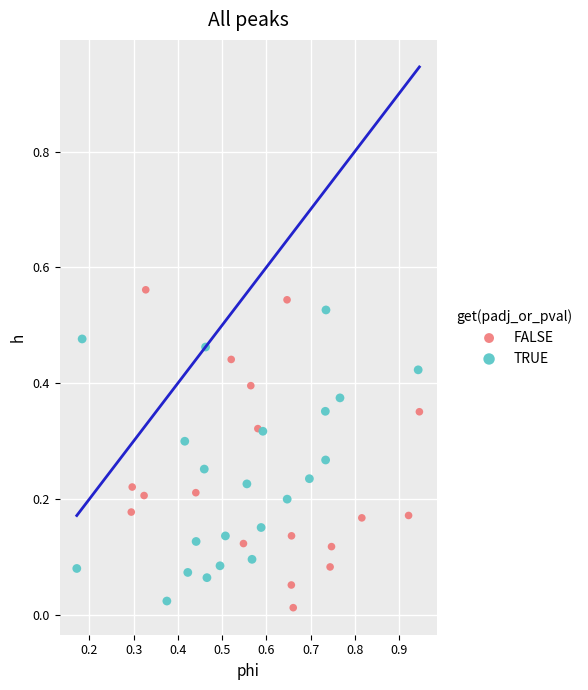

Which series has the widest spread of Y values?

FALSE